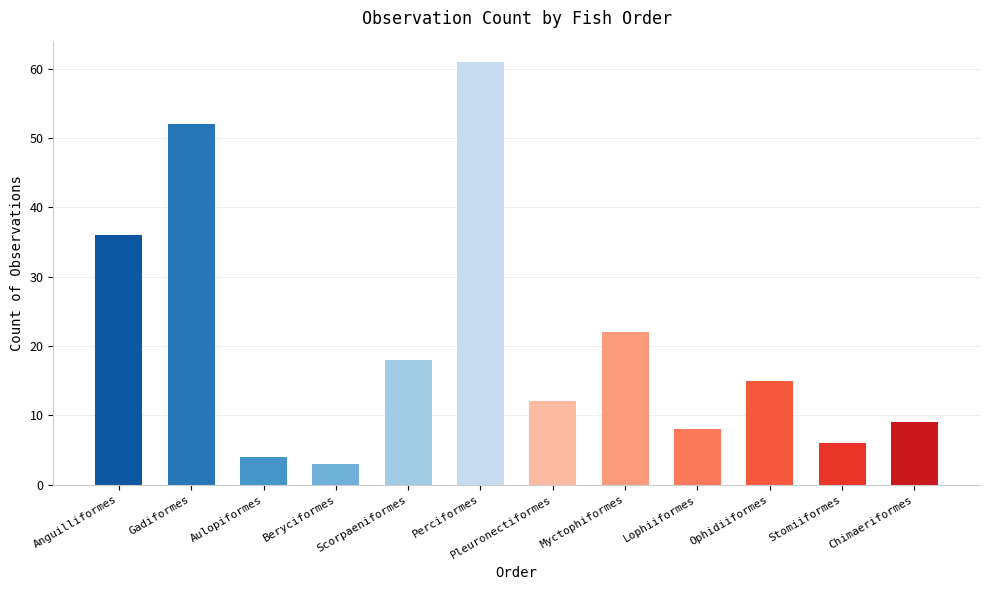

Reading left to right, transcribe all the data shown in this chart.

Anguilliformes=36	Gadiformes=52	Aulopiformes=4	Beryciformes=3	Scorpaeniformes=18	Perciformes=61	Pleuronectiformes=12	Myctophiformes=22	Lophiiformes=8	Ophidiiformes=15	Stomiiformes=6	Chimaeriformes=9